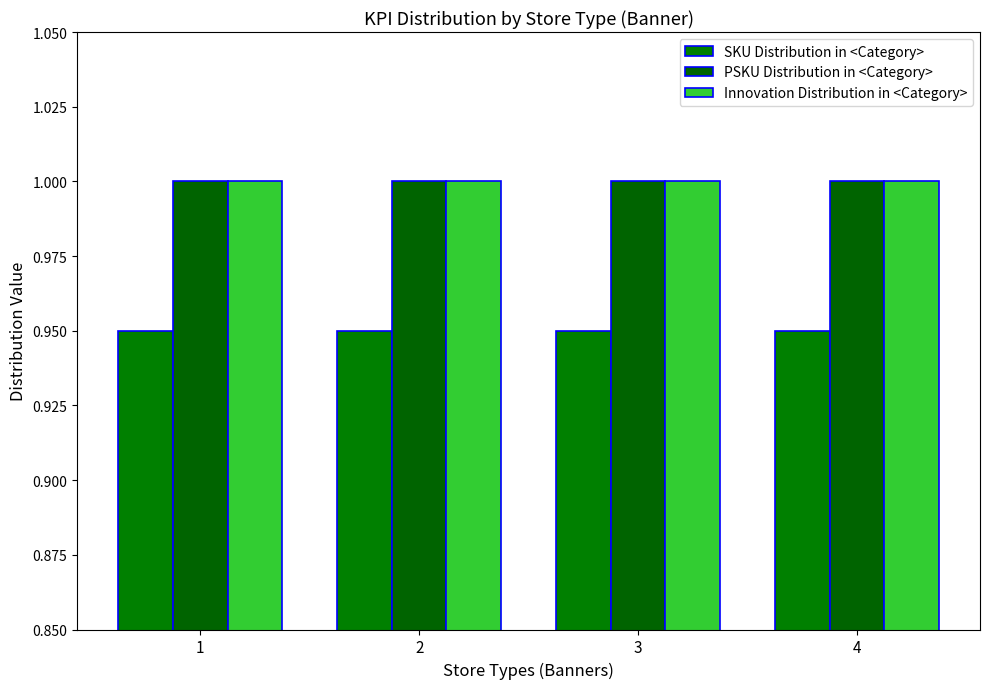

Is it true that Innovation Distribution in <Category> equals 1.0 at 2?

True